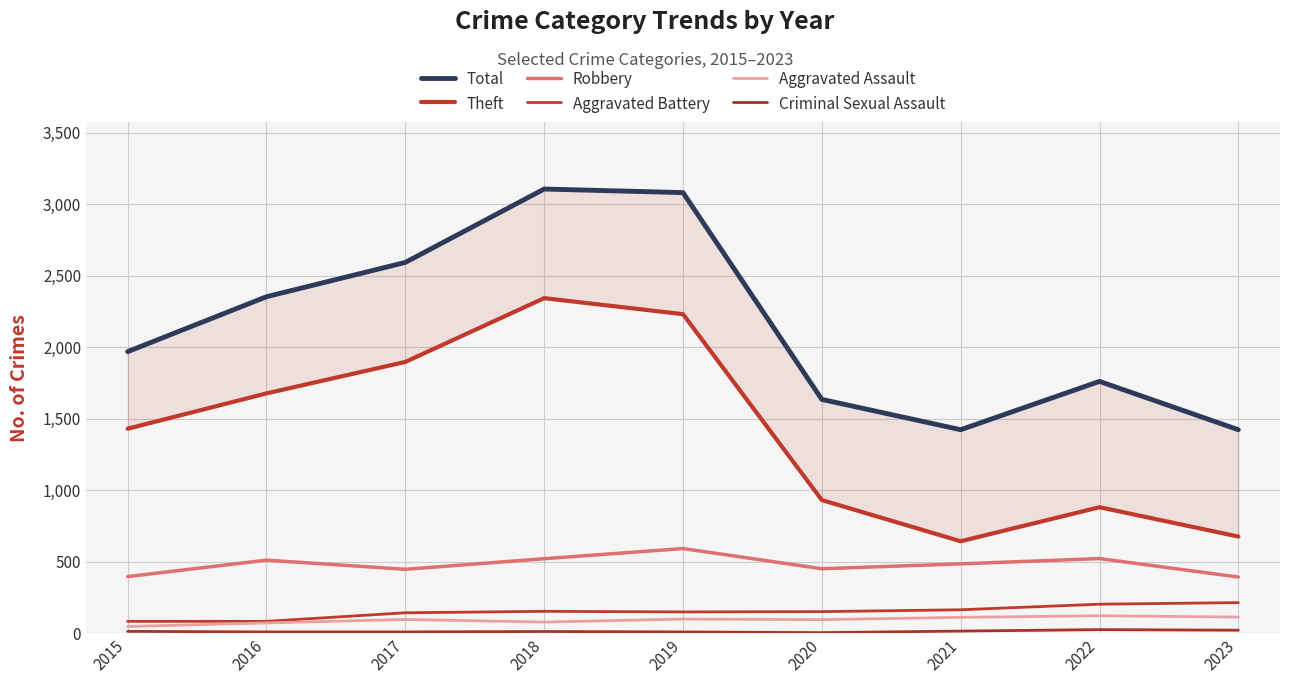

What is the sum of all Total values?

19335